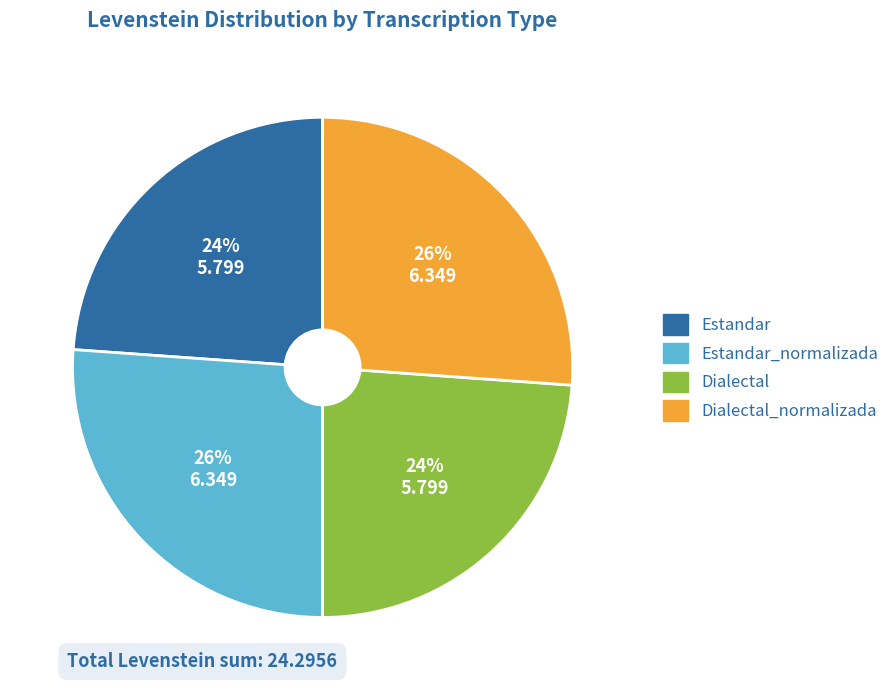

To the nearest percent, what is the difference between the Dialectal and Estandar_normalizada slice percentages?

2%